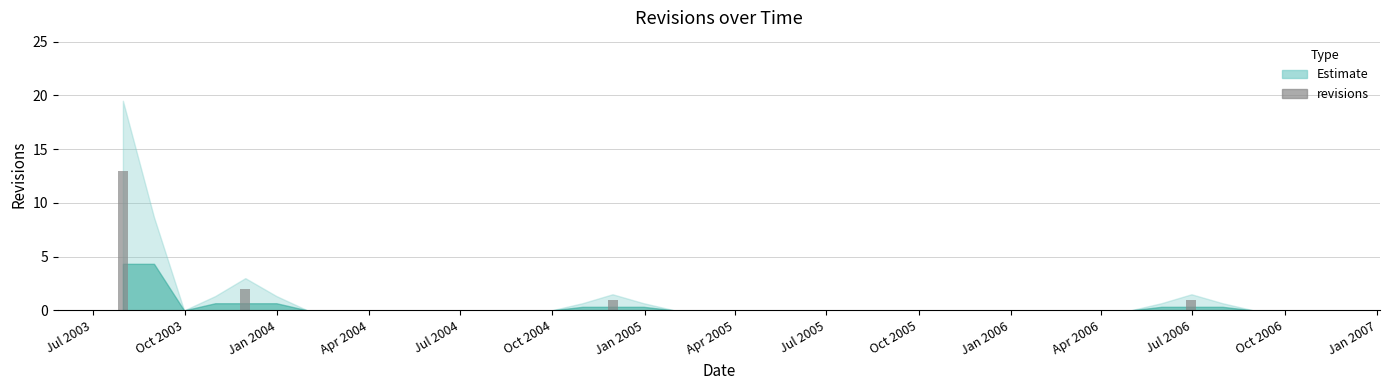

What is the greatest value displayed?

13